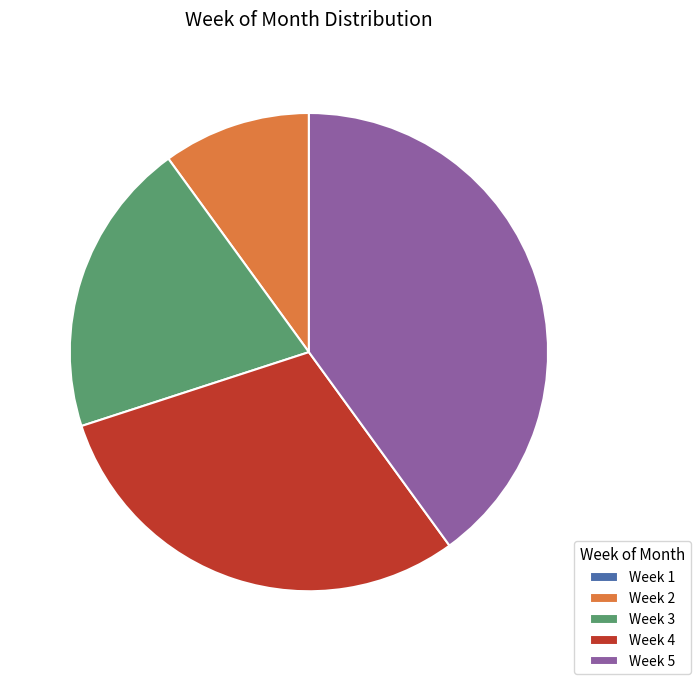

Is it true that Week 5 is 45% of the pie?

False